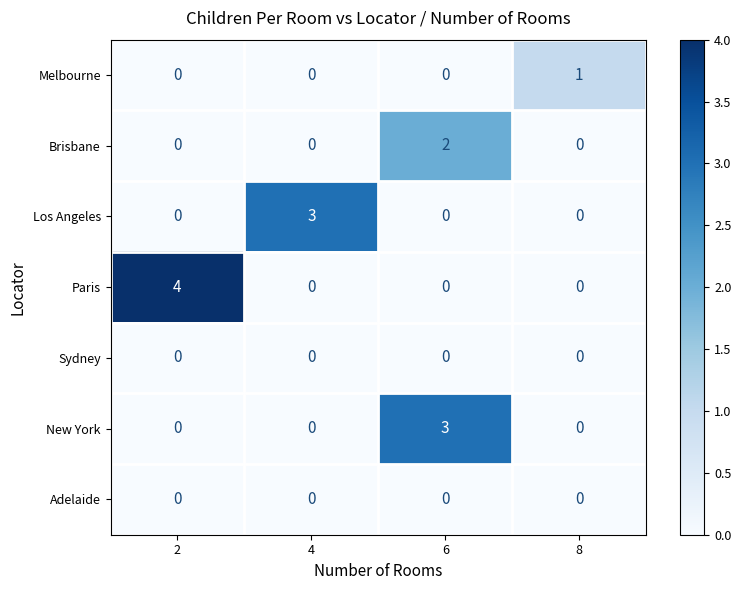

Reading left to right, extract all data points from this chart.

Melbourne: 2=0	4=0	6=0	8=1
Brisbane: 2=0	4=0	6=2	8=0
Los Angeles: 2=0	4=3	6=0	8=0
Paris: 2=4	4=0	6=0	8=0
Sydney: 2=0	4=0	6=0	8=0
New York: 2=0	4=0	6=3	8=0
Adelaide: 2=0	4=0	6=0	8=0